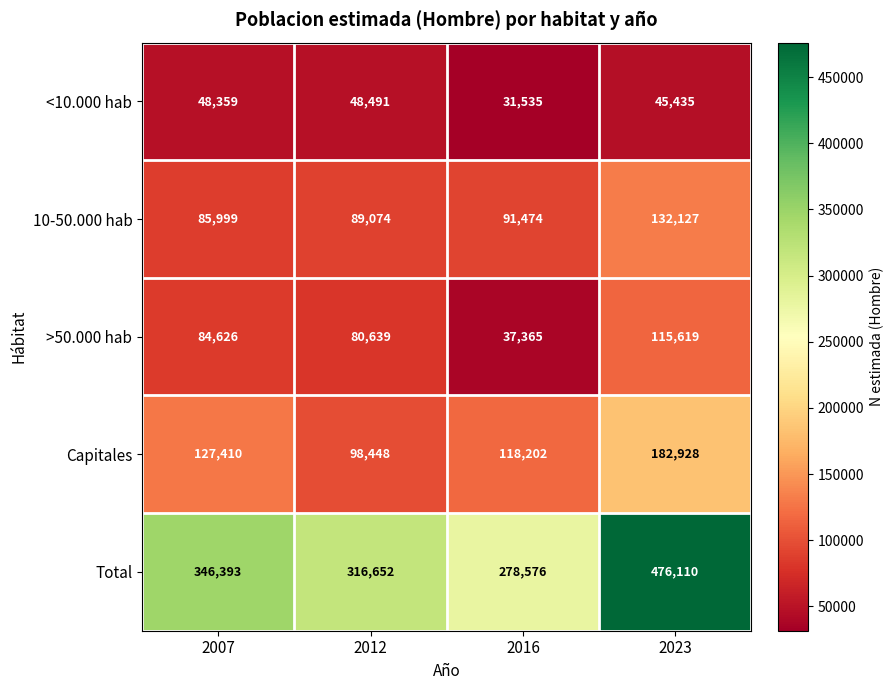

Count the number of categories in the chart.

4